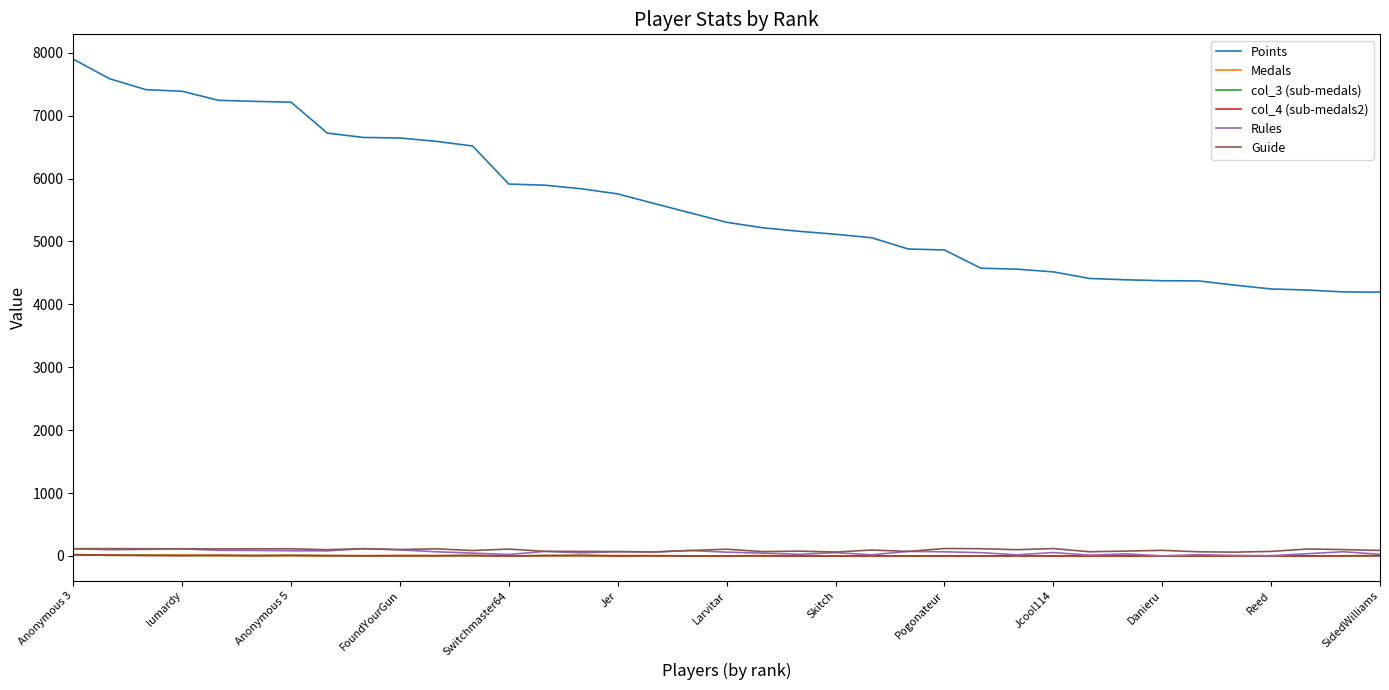

Which series has the largest total across all categories?

Points